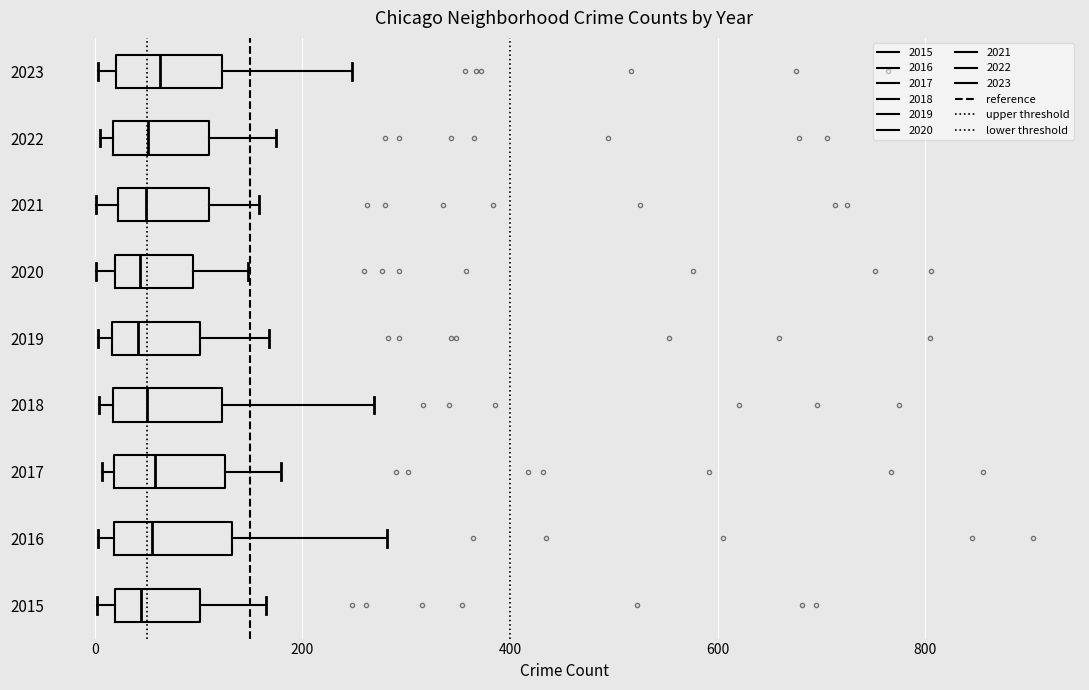

Where is the right edge of the box at y = 2022 on the x-axis? The values are not printed on the chart, so give them approximately, as read against the axis.

120